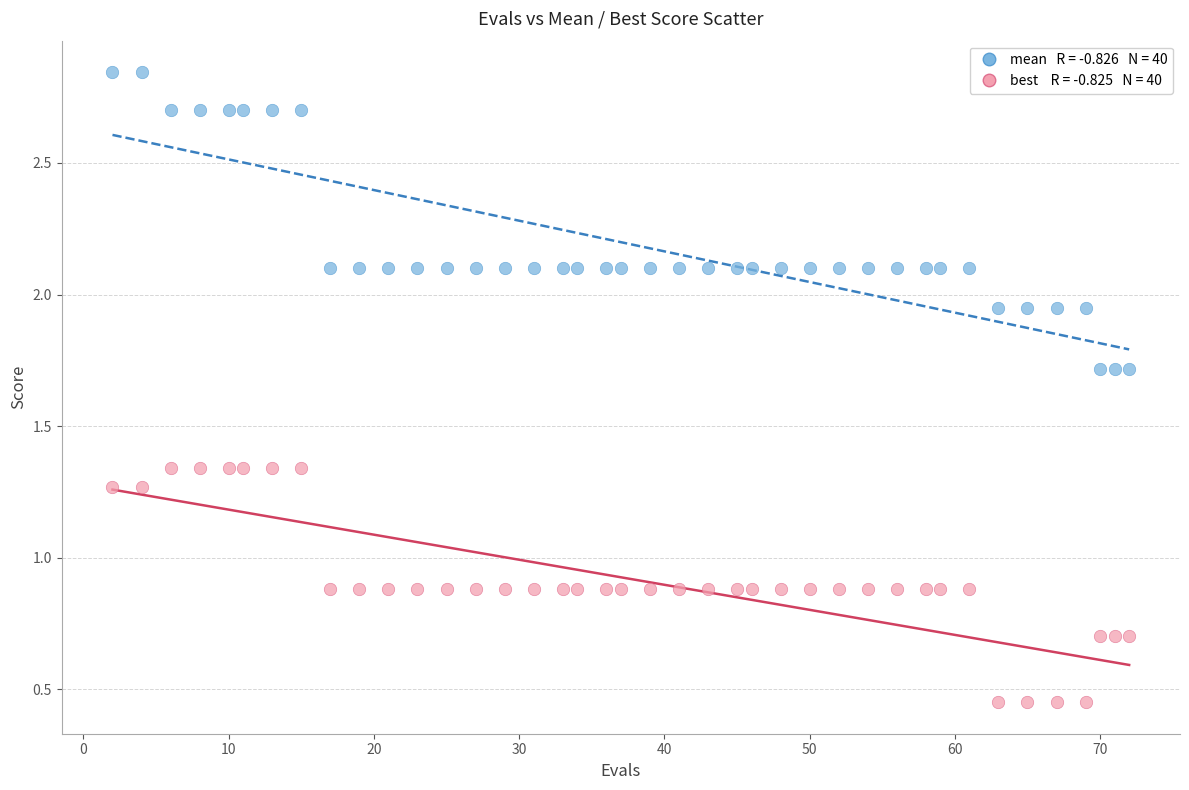

Across all data points, what is the range of Y values (max minus min)?

2.4